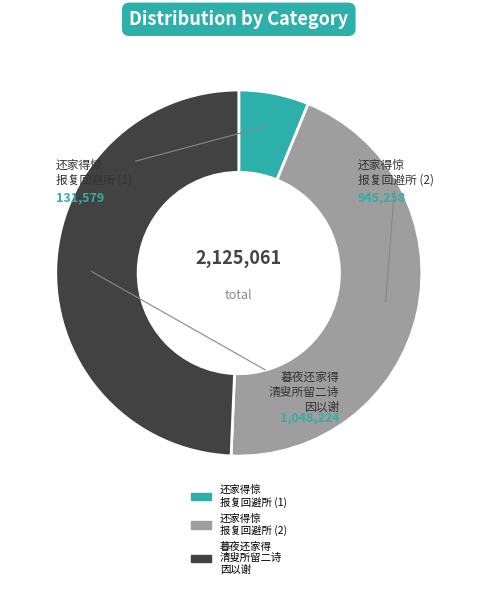

Does any single category account for the majority?

No